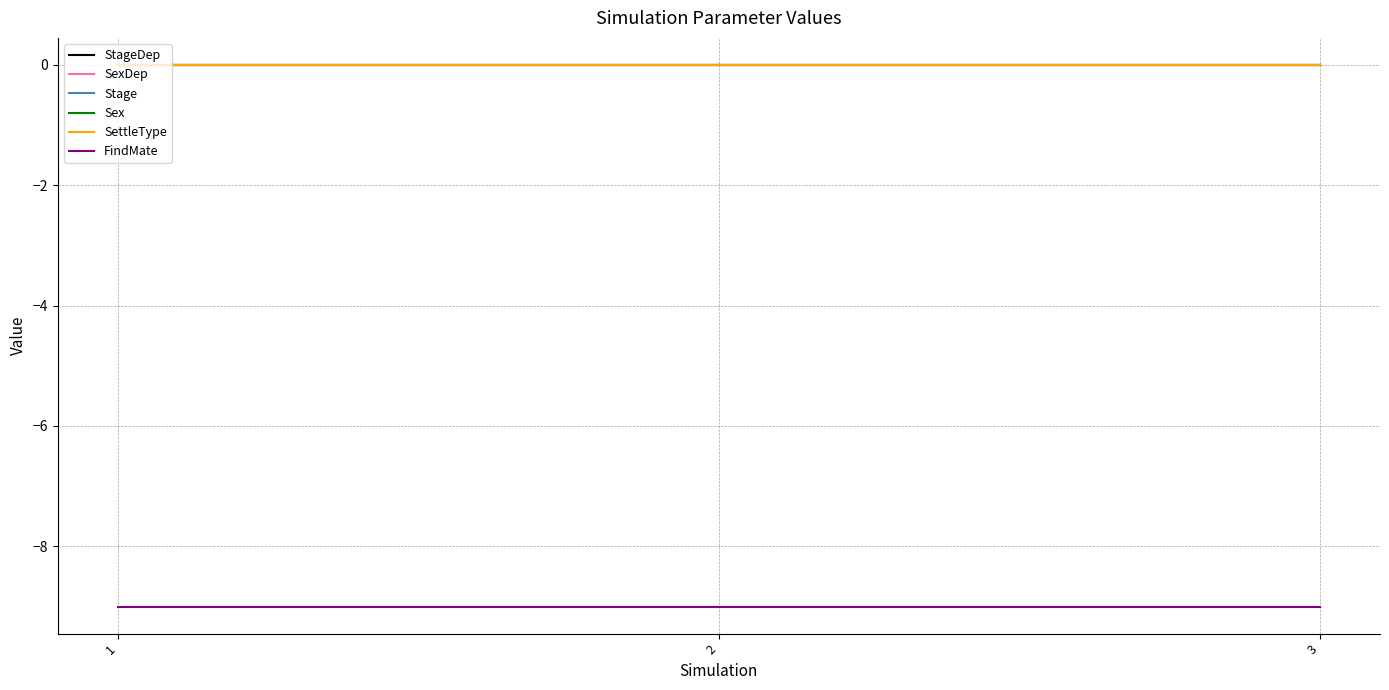

Rank the series by their maximum value, from lowest to highest.

FindMate, StageDep, SexDep, Stage, Sex, SettleType